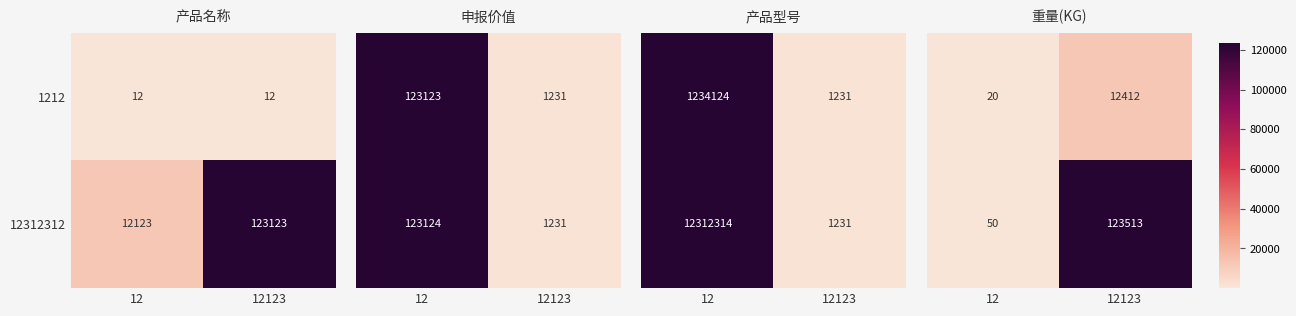

True or false: 1212 has a value of 12 at 12.

True